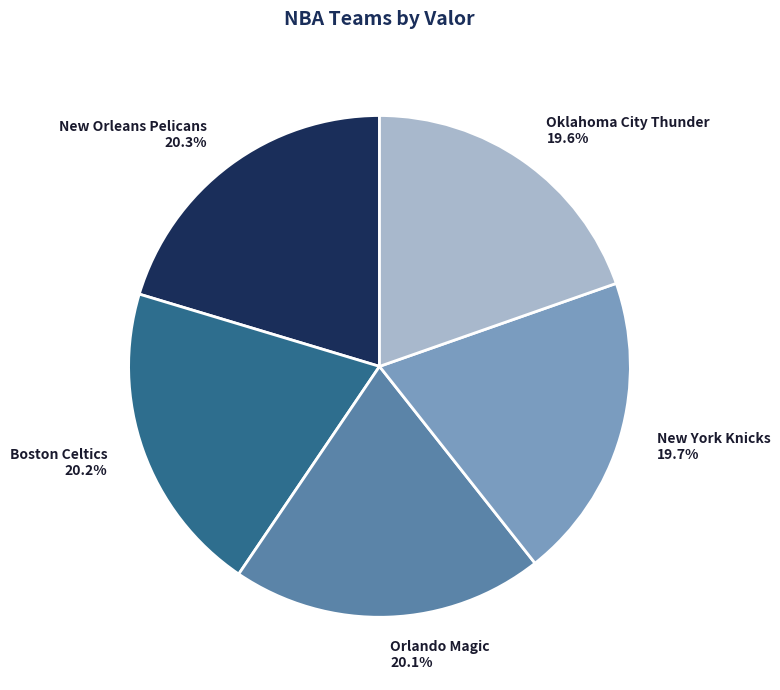

To the nearest percent, what is the combined percentage of New York Knicks and Orlando Magic?

40%